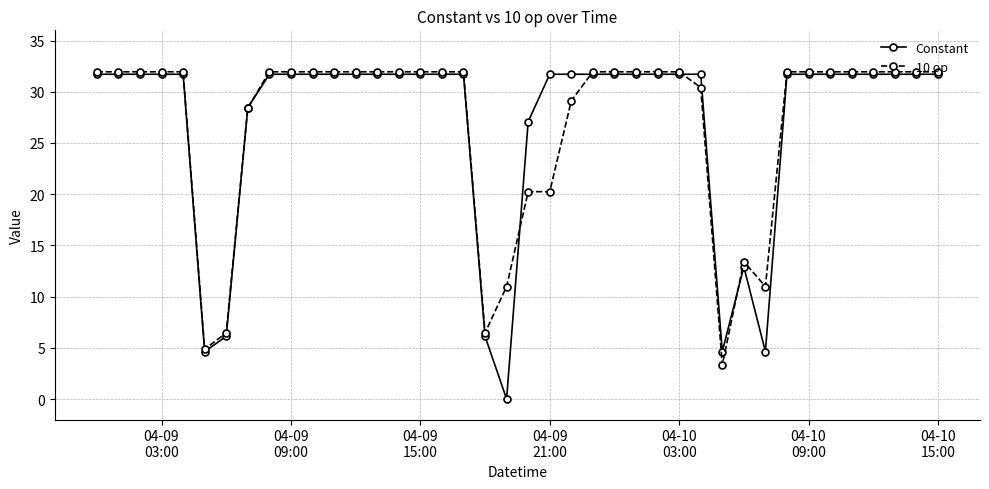

What is the value of the Constant point at the 31st from the left?

12.9